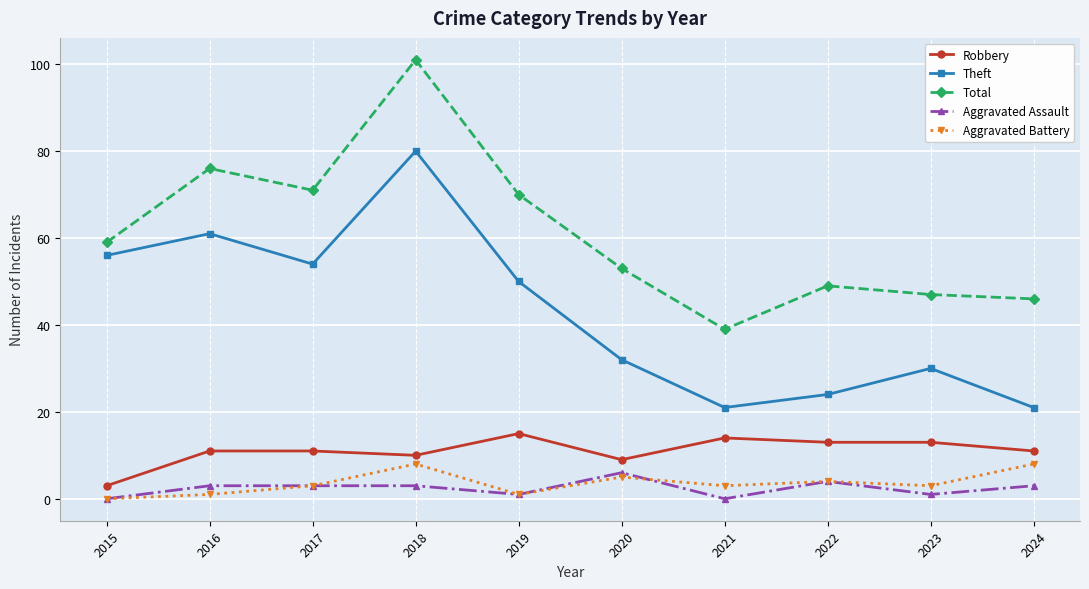

How many lines are shown in the chart?

5